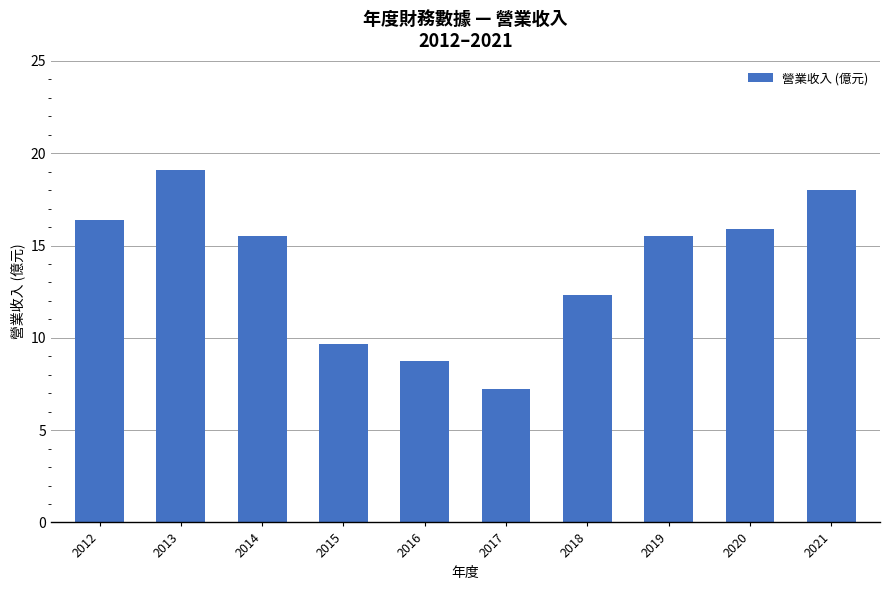

True or false: the data shows 2.8 at 2018.

False